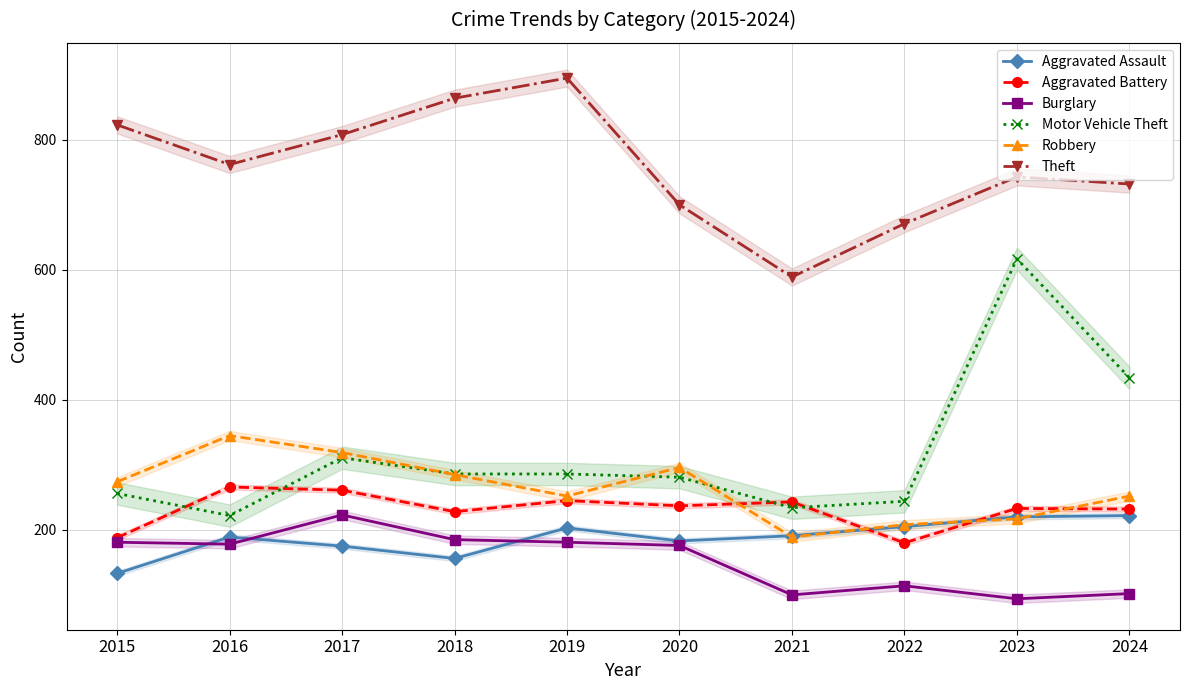

The value of Motor Vehicle Theft at 2024 is 434. True or false?

True